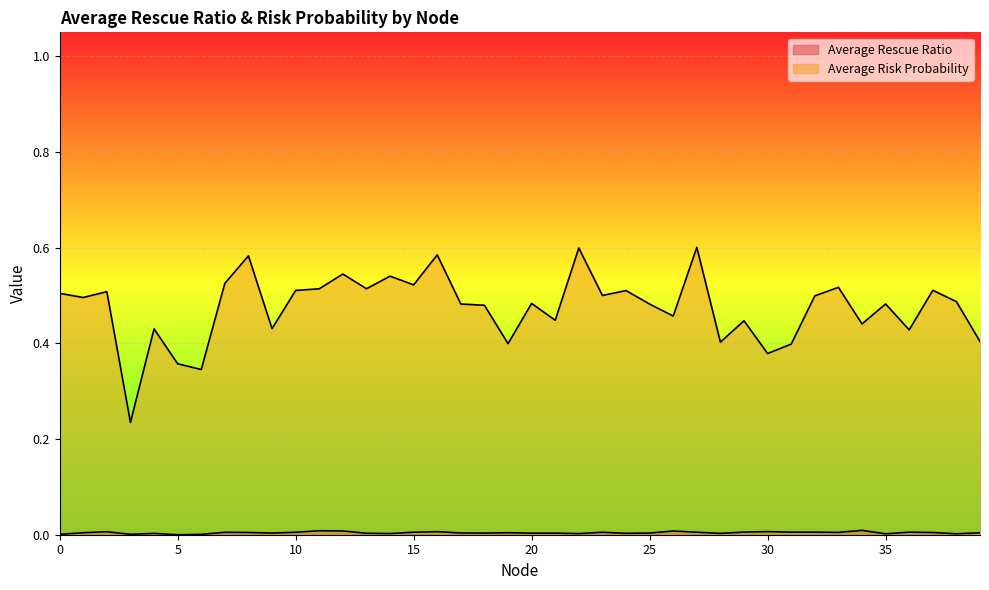

Which series has the largest range (max minus min)?

Average Risk Probability